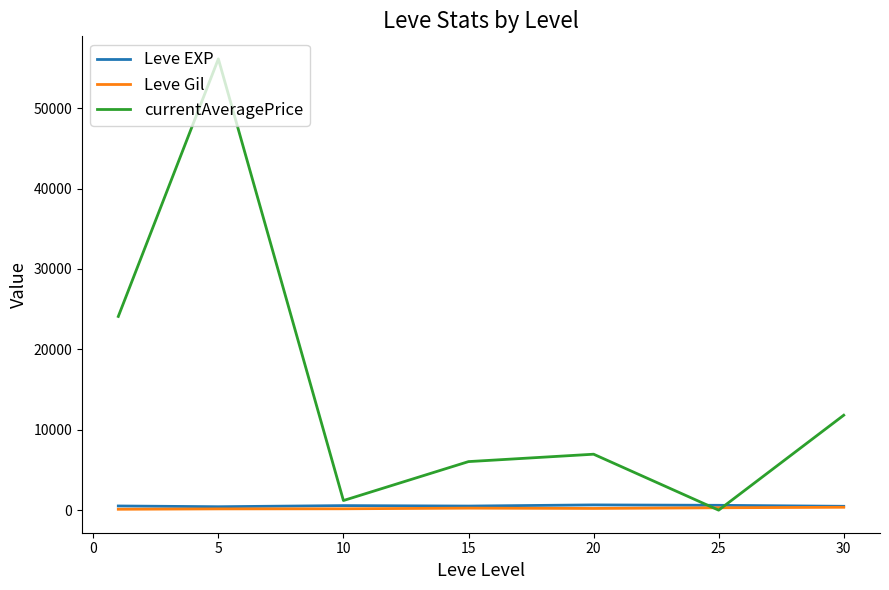

What is the greatest value displayed?

56133.7